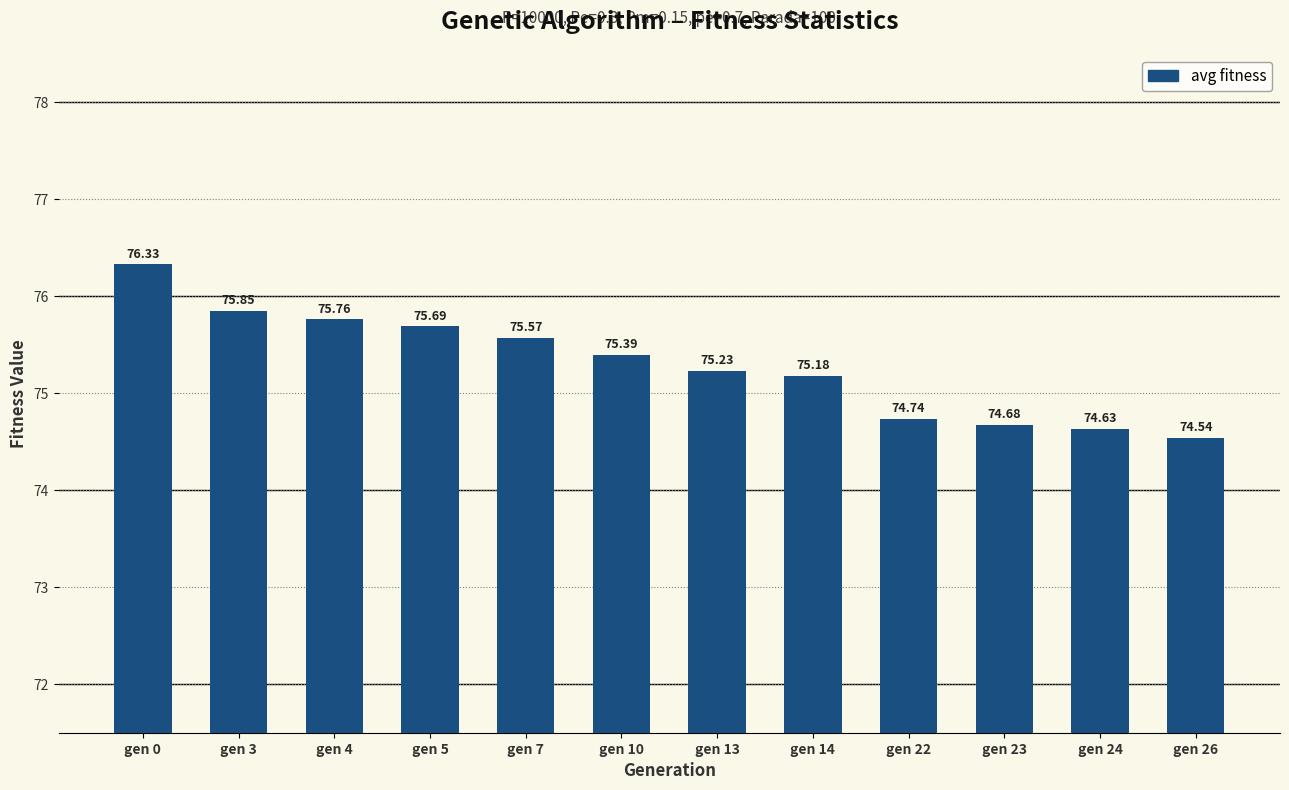

Which has a higher value, gen 22 or gen 14?

gen 14